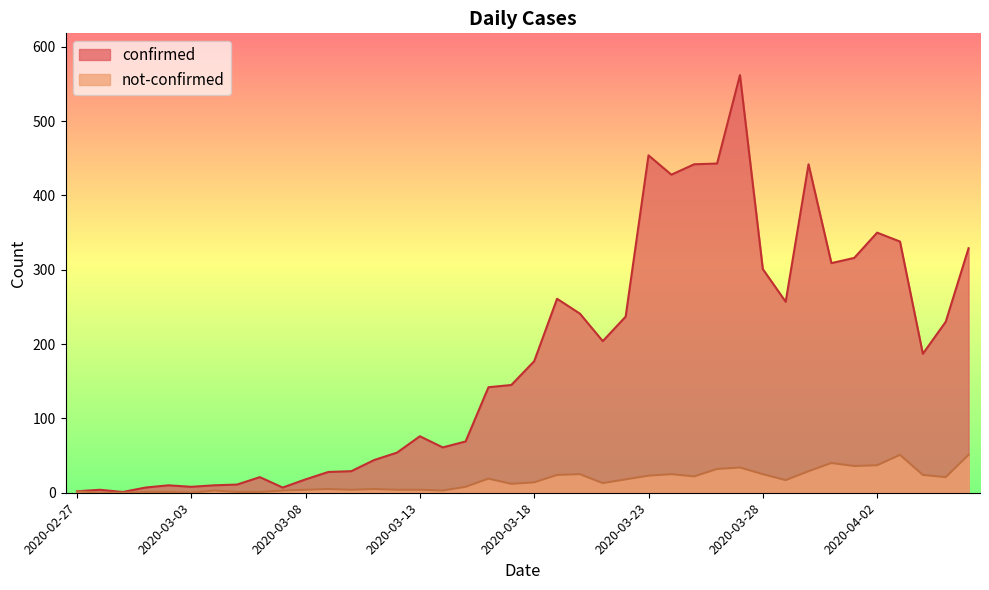

How many values in the confirmed series exceed 177?

19